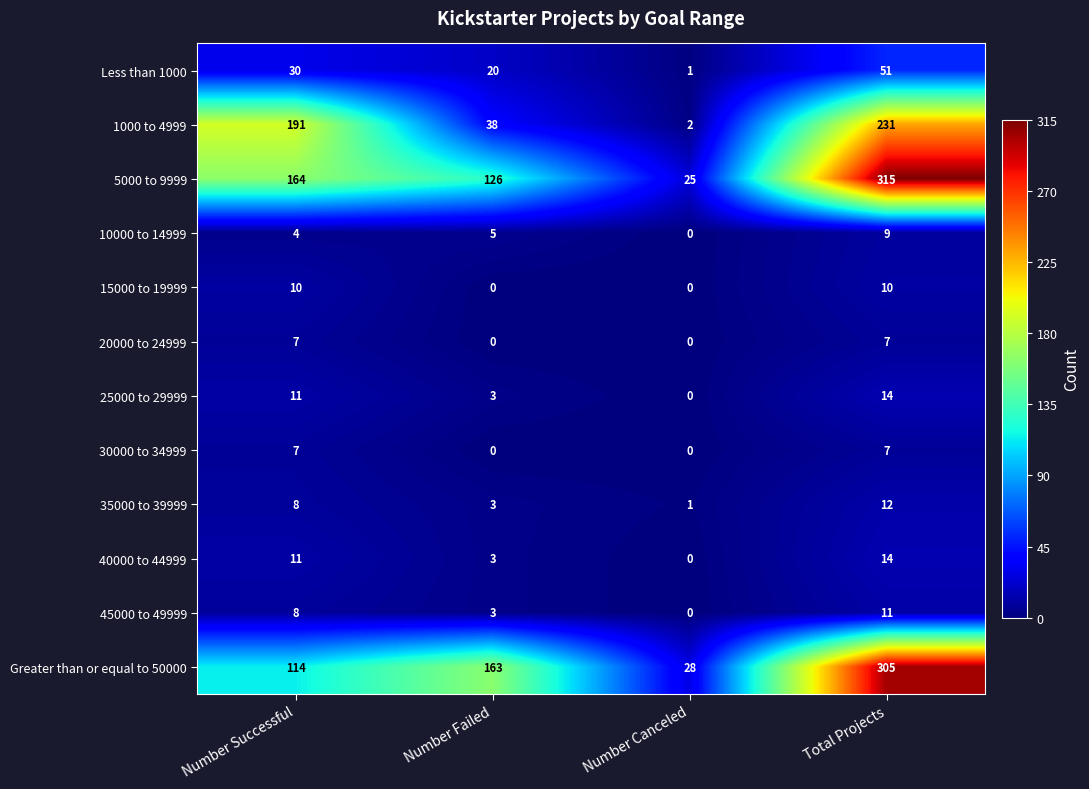

Where is 1000 to 4999 nearest to the value 116?

Number Successful